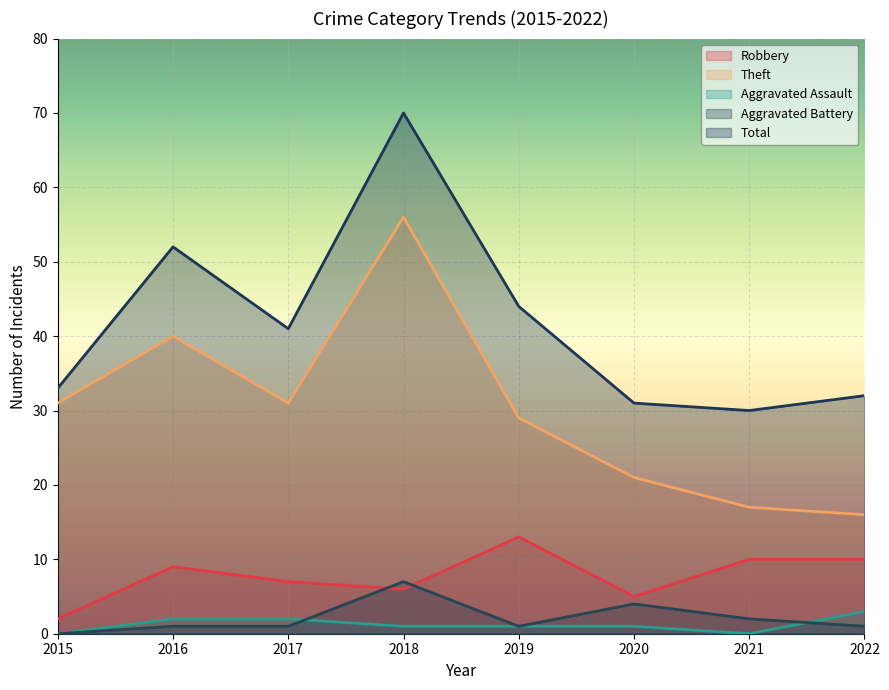

What is the lowest value of the Theft series?

16